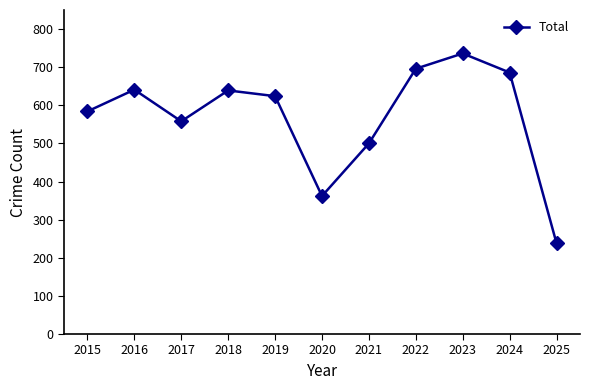

Which has a higher value, 2025 or 2021?

2021